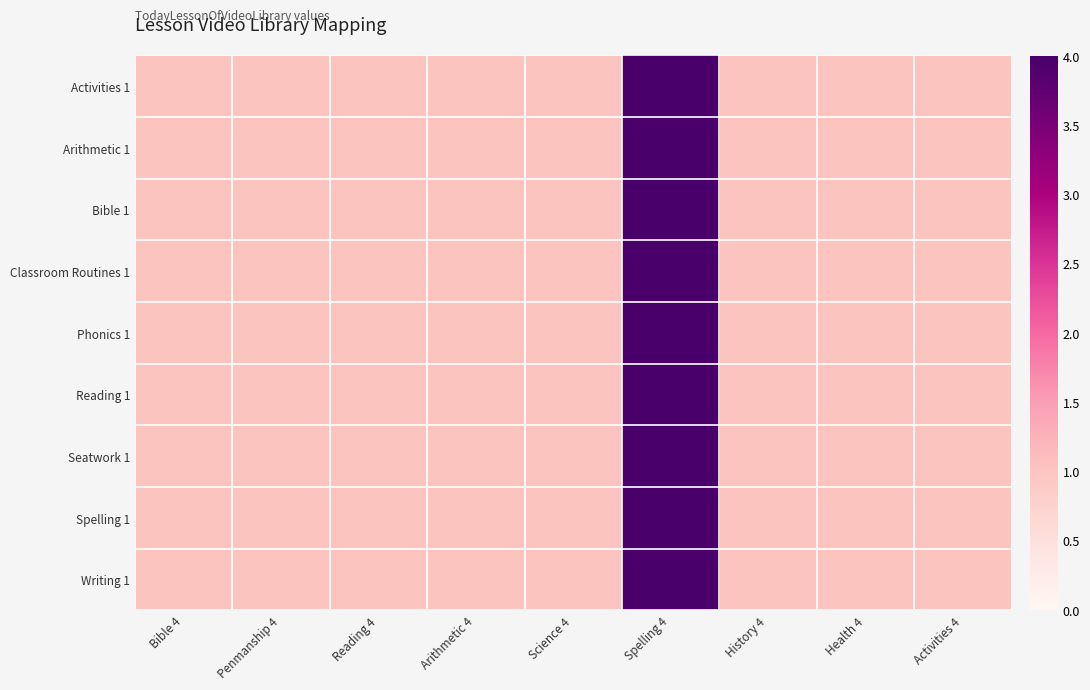

Which label corresponds to the smallest value in the chart?

Bible 4